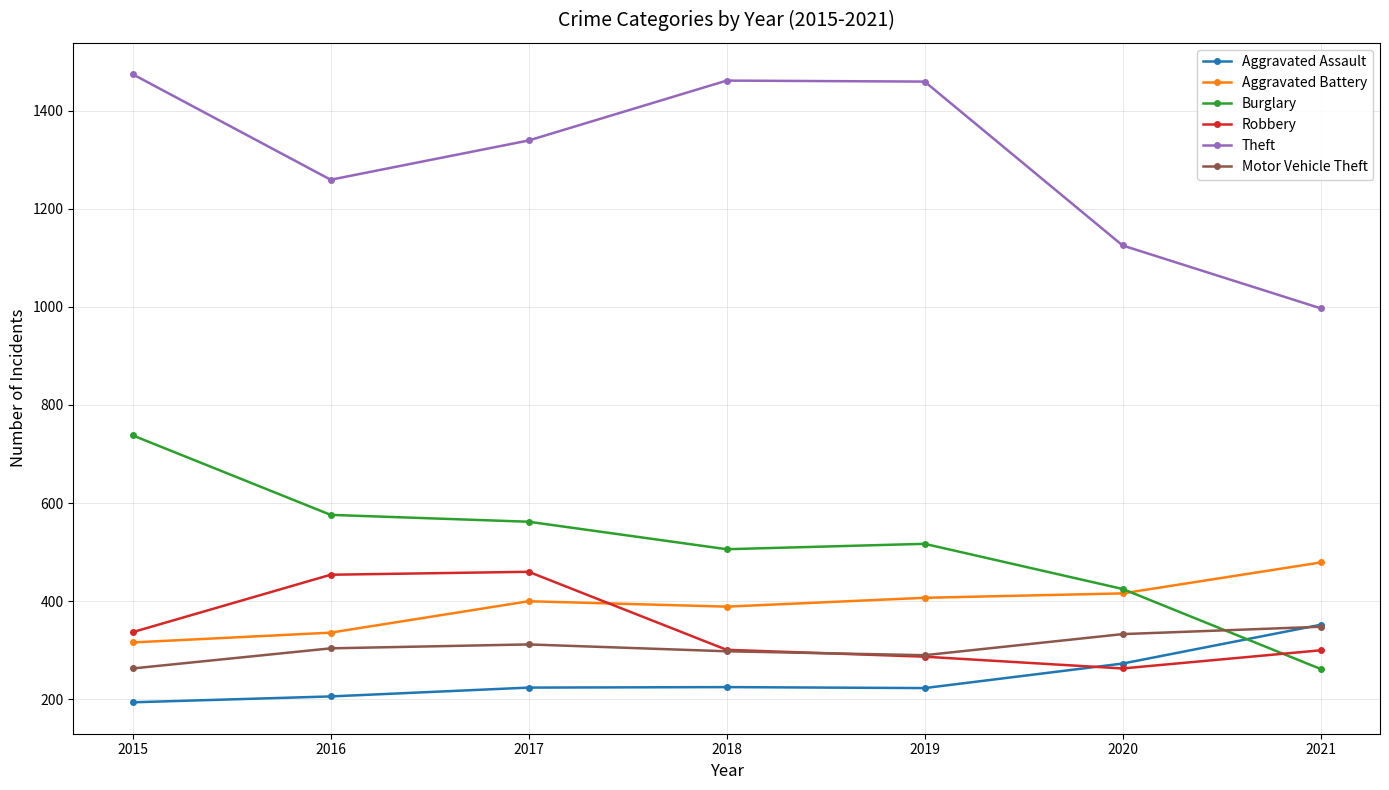

What is the highest value of the Burglary series?

738